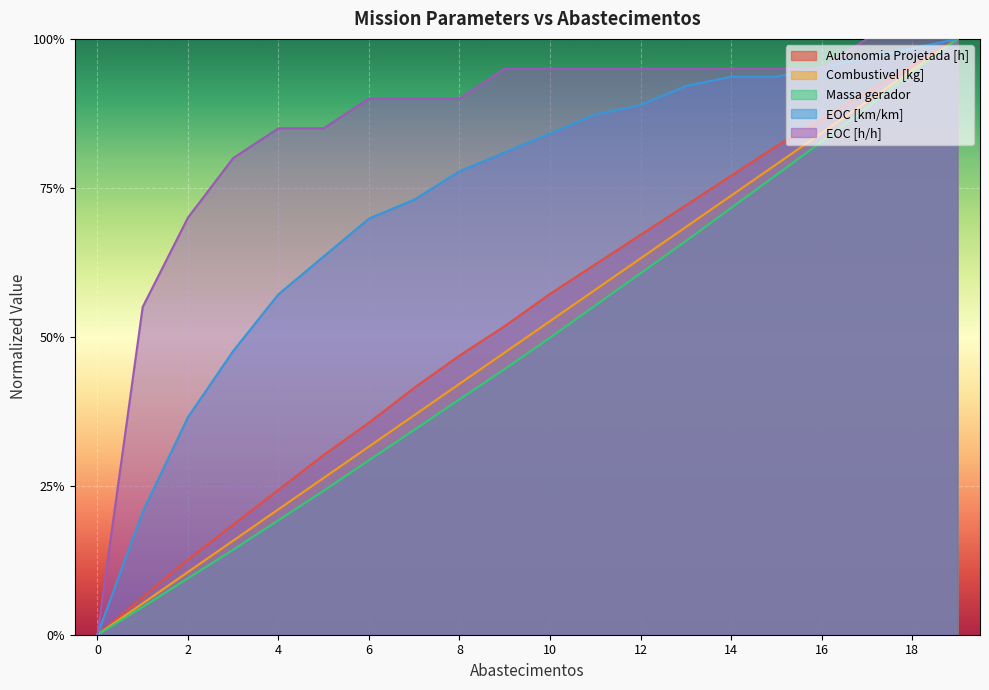

What is the value of the Combustivel [kg] point at the 2nd from the left?

0.1